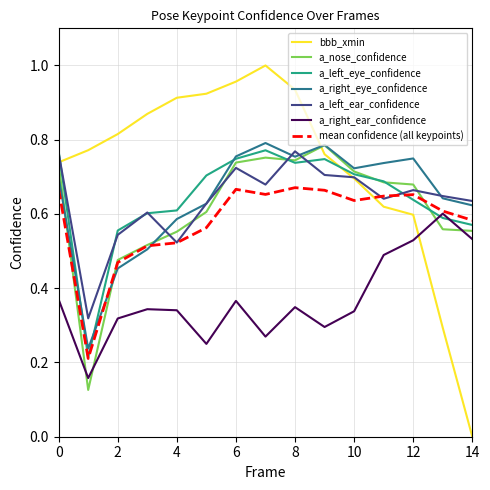

True or false: a_nose_confidence and a_right_ear_confidence intersect in this chart.

True